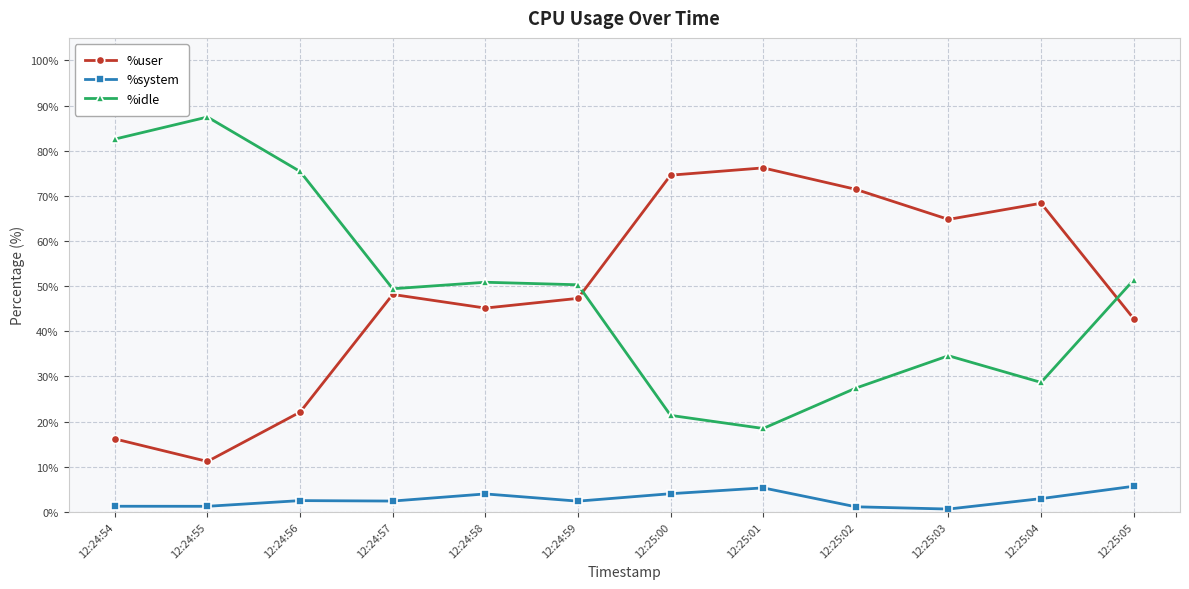

What is the maximum value for %idle?

87.5